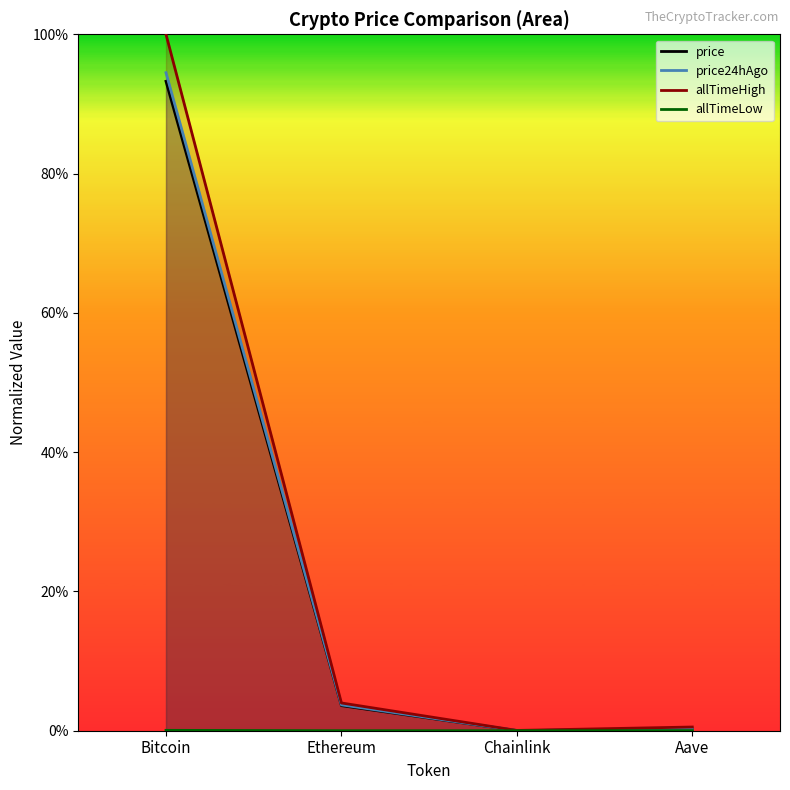

Rank the series at Ethereum from highest to lowest value.

allTimeHigh, price24hAgo, price, allTimeLow